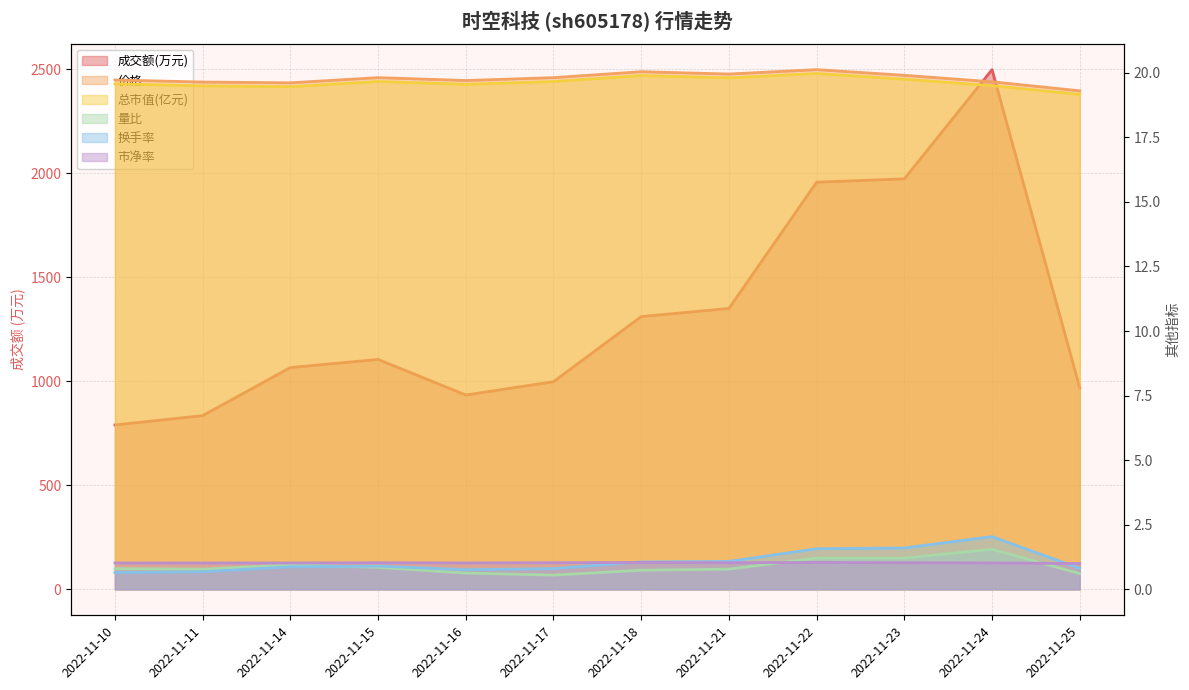

Is the value of 总市值(亿元) at 2022-11-23 greater than the value of 价格 at 2022-11-25?

Yes